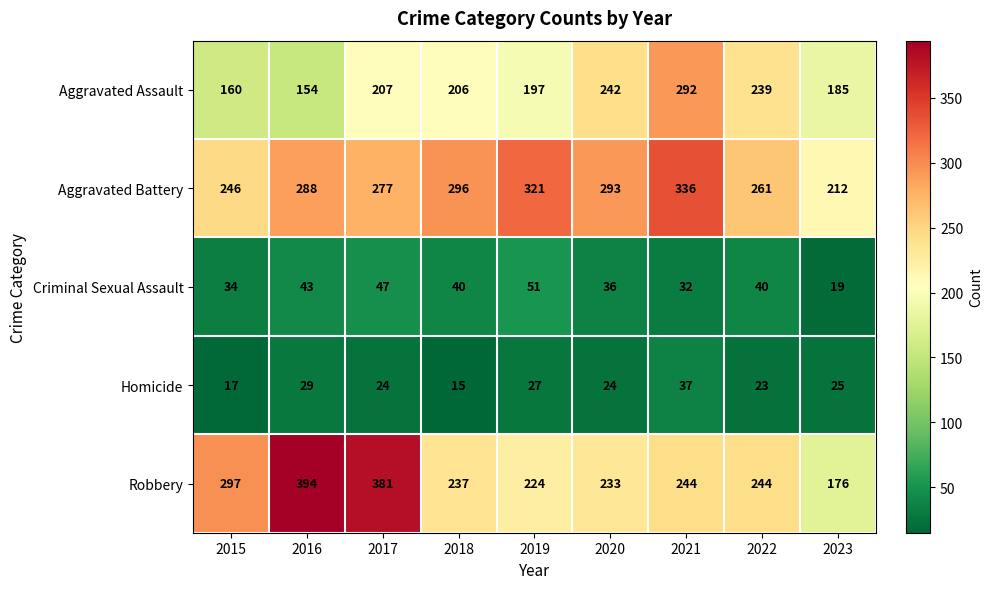

What is the spread (max minus min) of values at 2023?

193